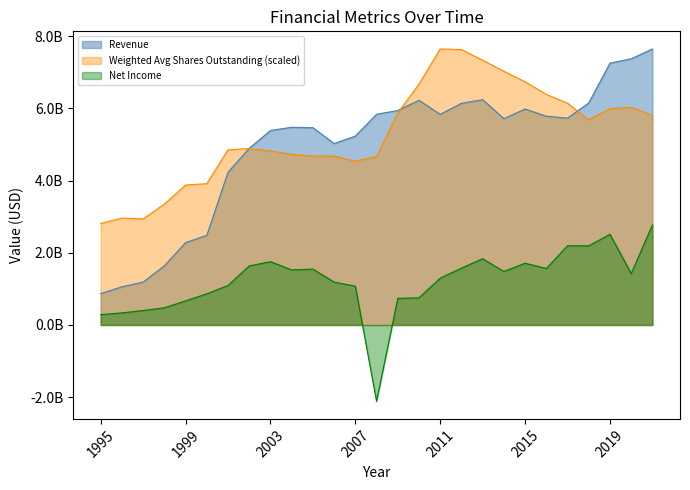

How many interior local valleys does the Weighted Average Shares Outstanding series have?

4